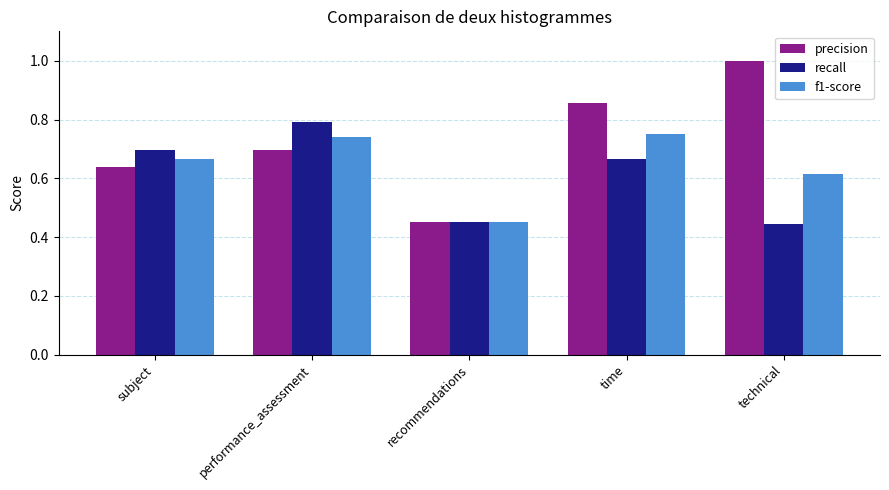

How many distinct data groups are displayed?

3